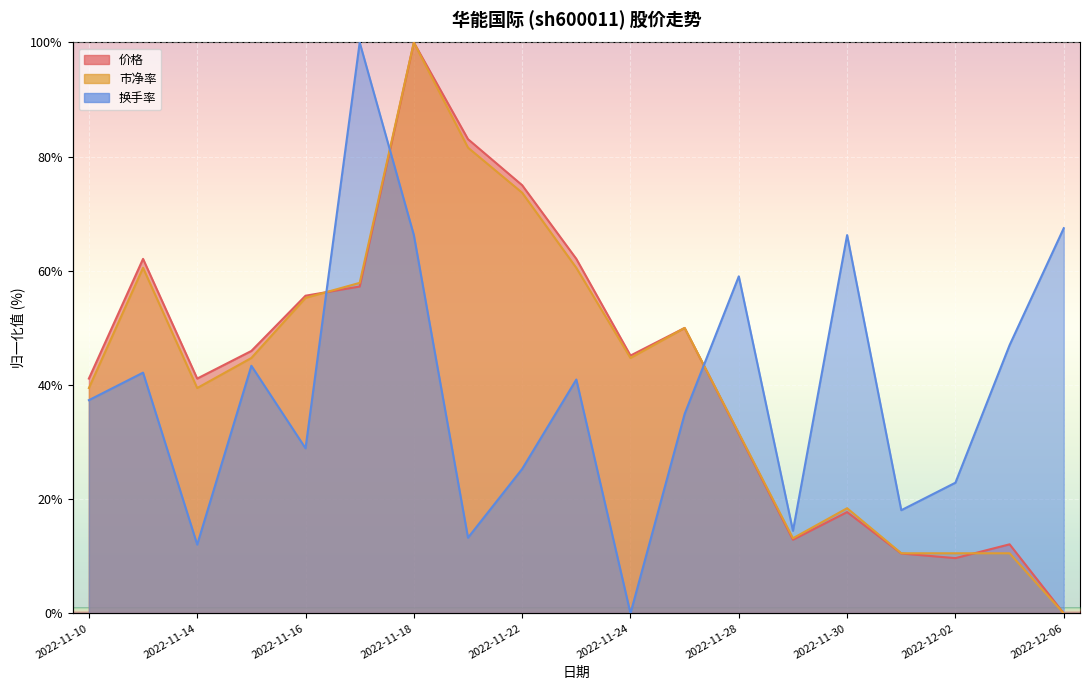

The value of 市净率 at 2022-11-17 is 57.9. True or false?

True